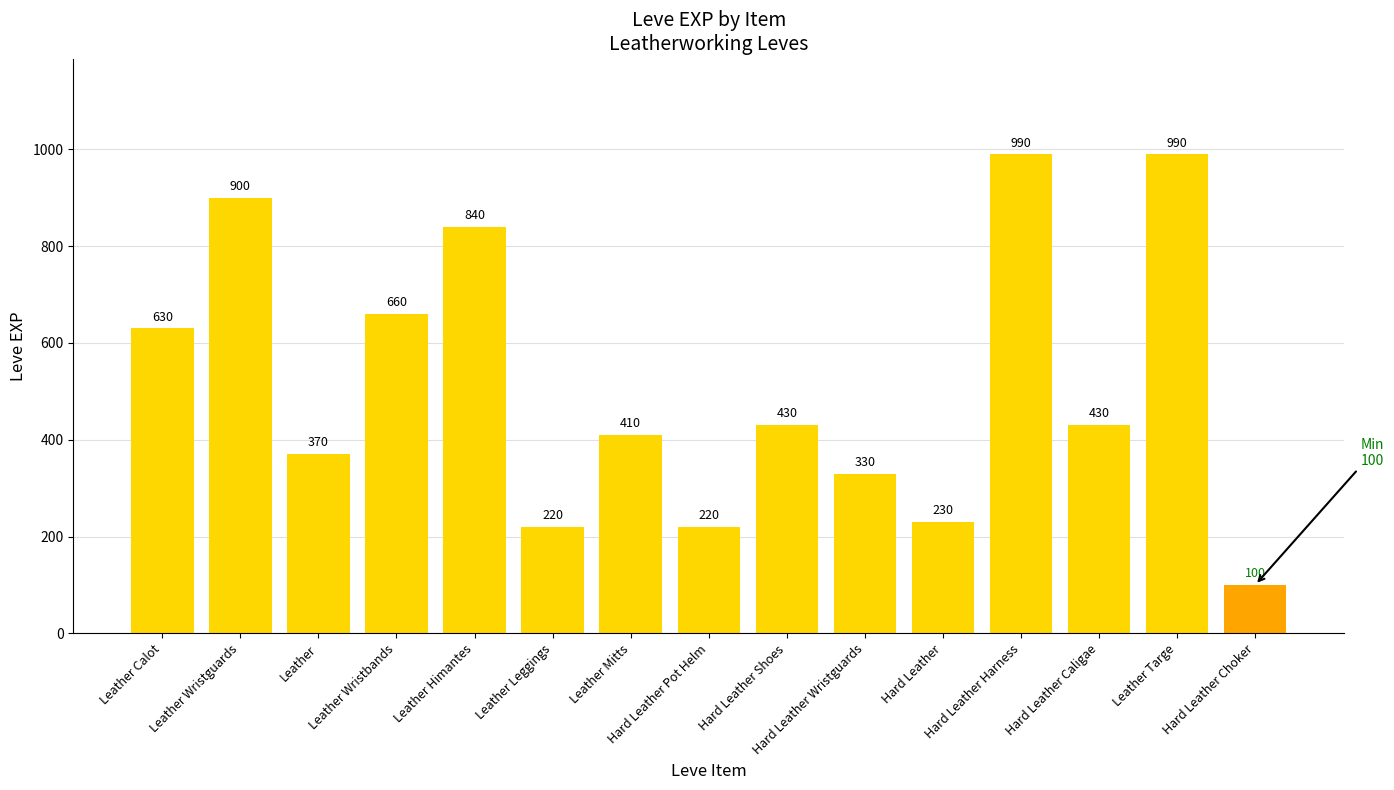

Reading left to right, what are all the values shown in this chart?

Leather Calot=630	Leather Wristguards=900	Leather=370	Leather Wristbands=660	Leather Himantes=840	Leather Leggings=220	Leather Mitts=410	Hard Leather Pot Helm=220	Hard Leather Shoes=430	Hard Leather Wristguards=330	Hard Leather=230	Hard Leather Harness=990	Hard Leather Caligae=430	Leather Targe=990	Hard Leather Choker=100